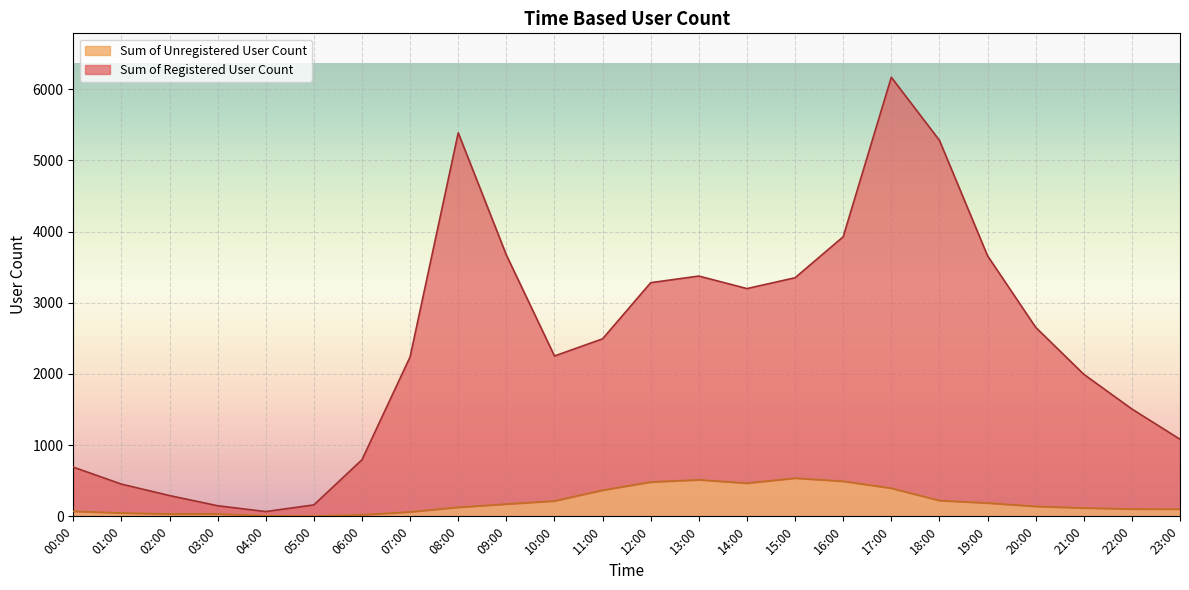

What are all the series names shown in the legend?

Sum of Unregistered User Count, Sum of Registered User Count